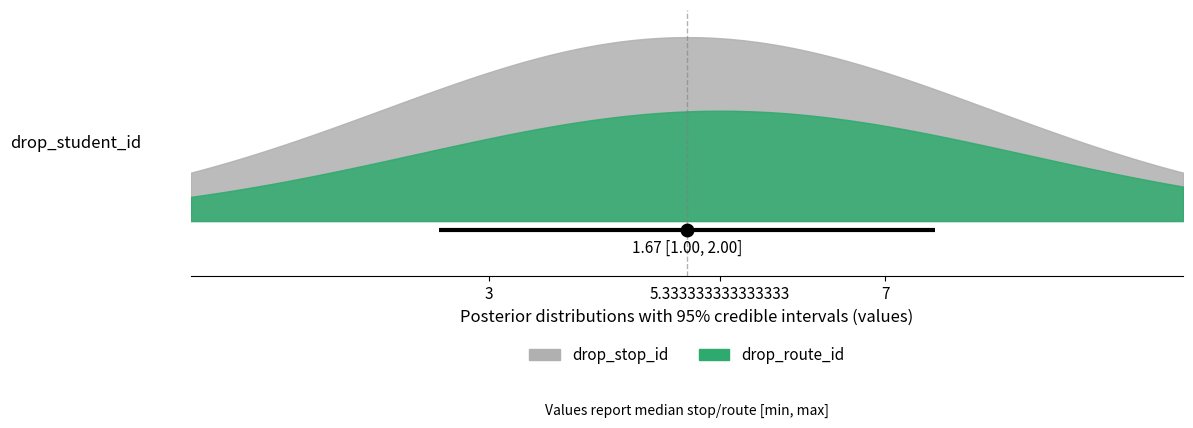

What is the label of the 1st point from the left?

3